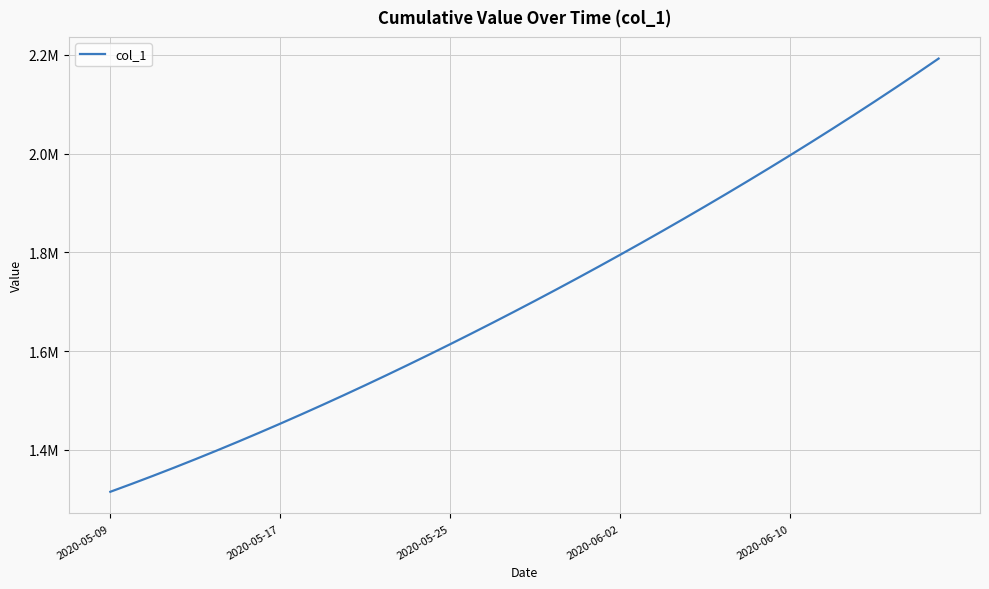

What is the smallest value displayed?

1315099.0